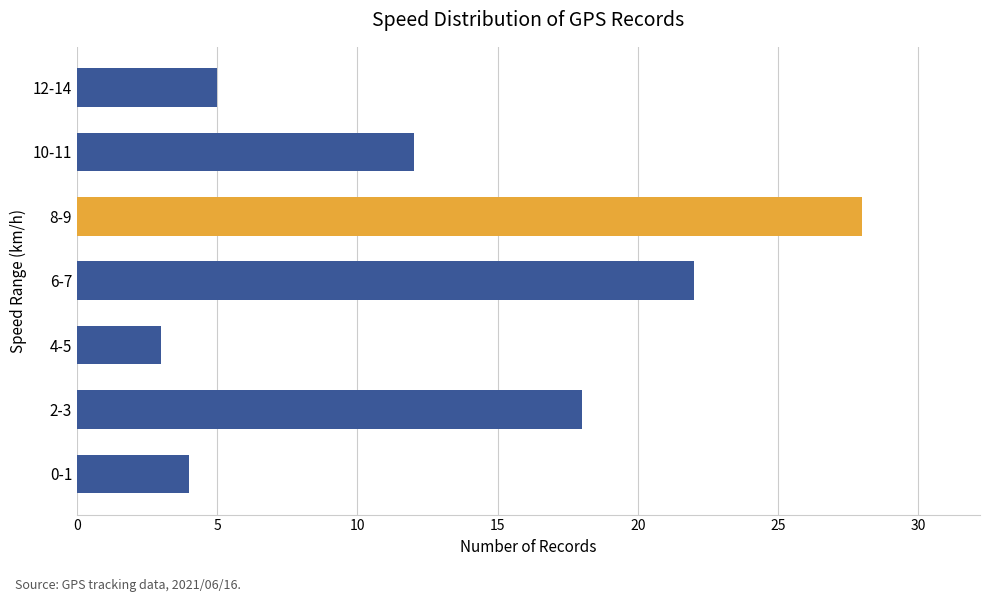

Reading top to bottom, what are all the values shown in this chart?

12-14=5	10-11=12	8-9=28	6-7=22	4-5=3	2-3=18	0-1=4